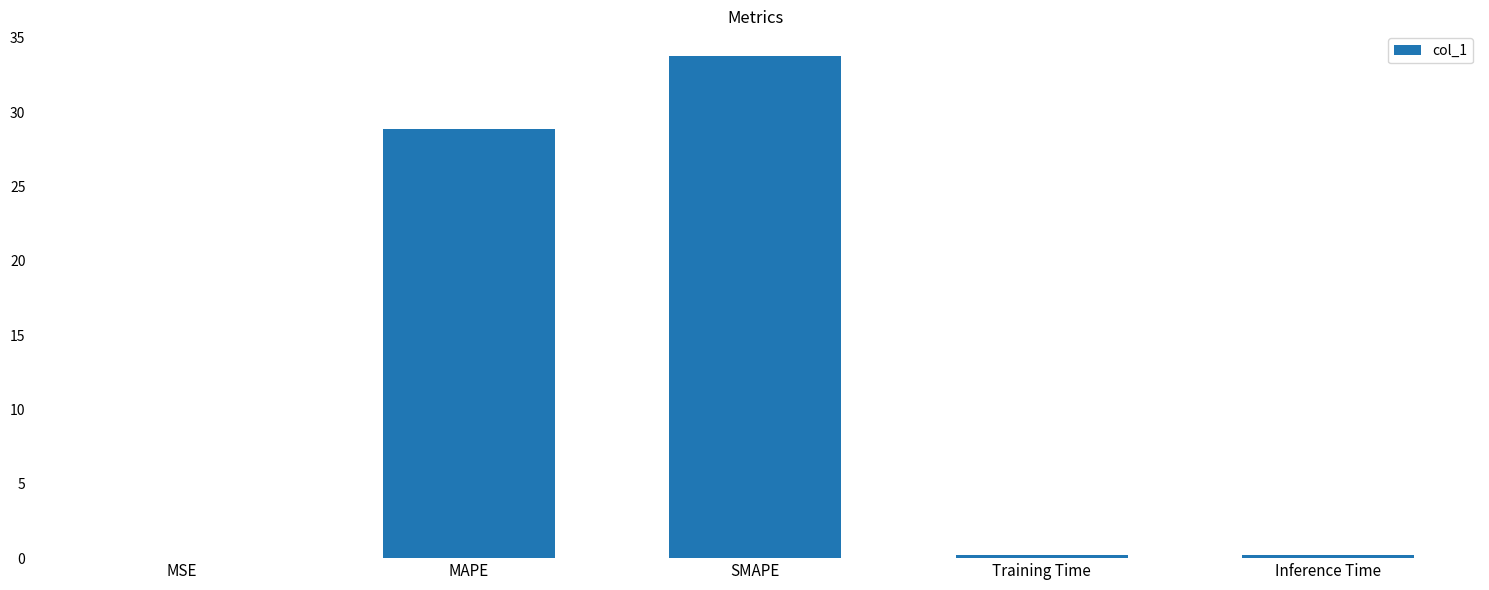

What is the sum of all values?

63.0